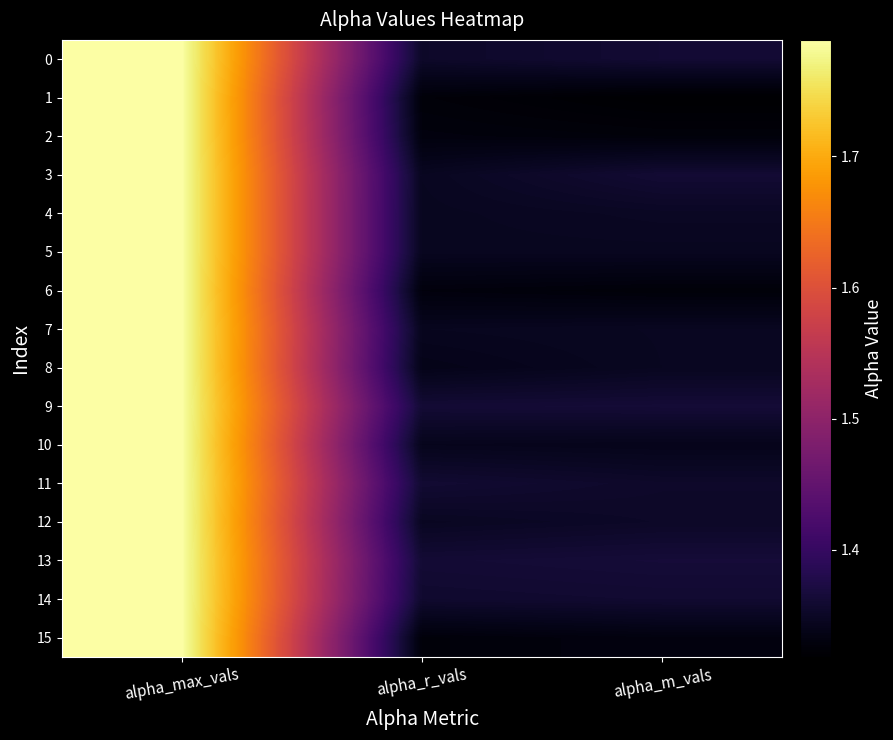

What is the total value across all series at alpha_m_vals?

21.5